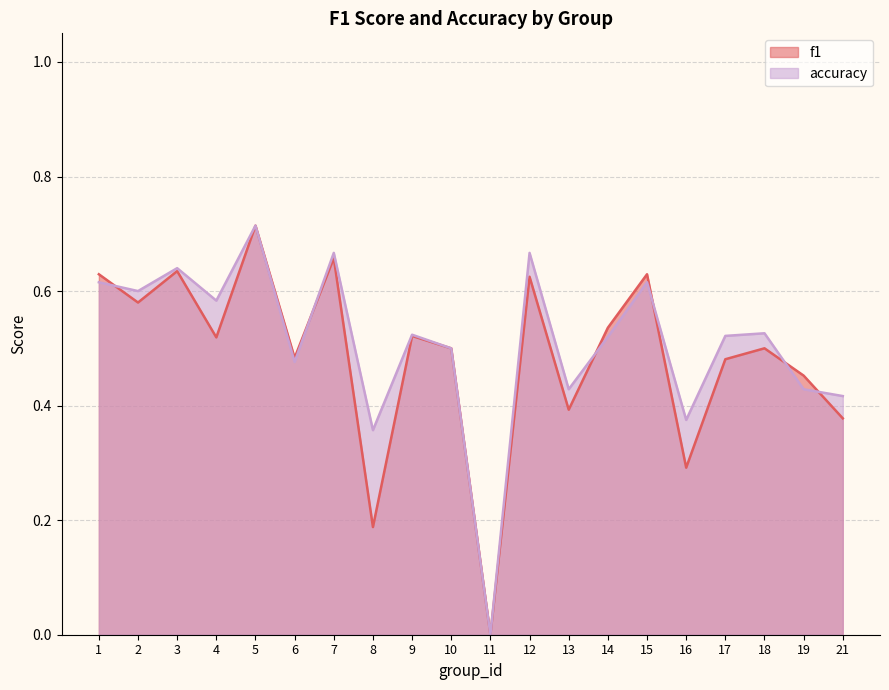

What is the greatest value displayed?

0.7